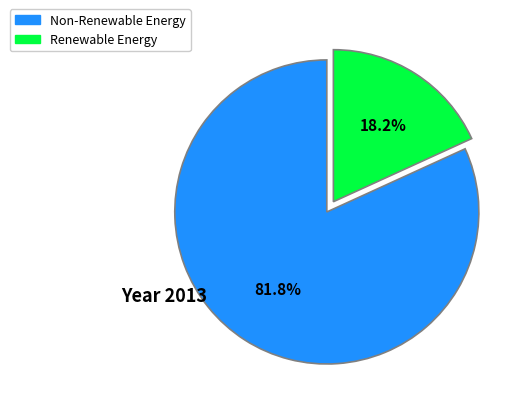

Is there any slice that represents more than half of the pie?

Yes